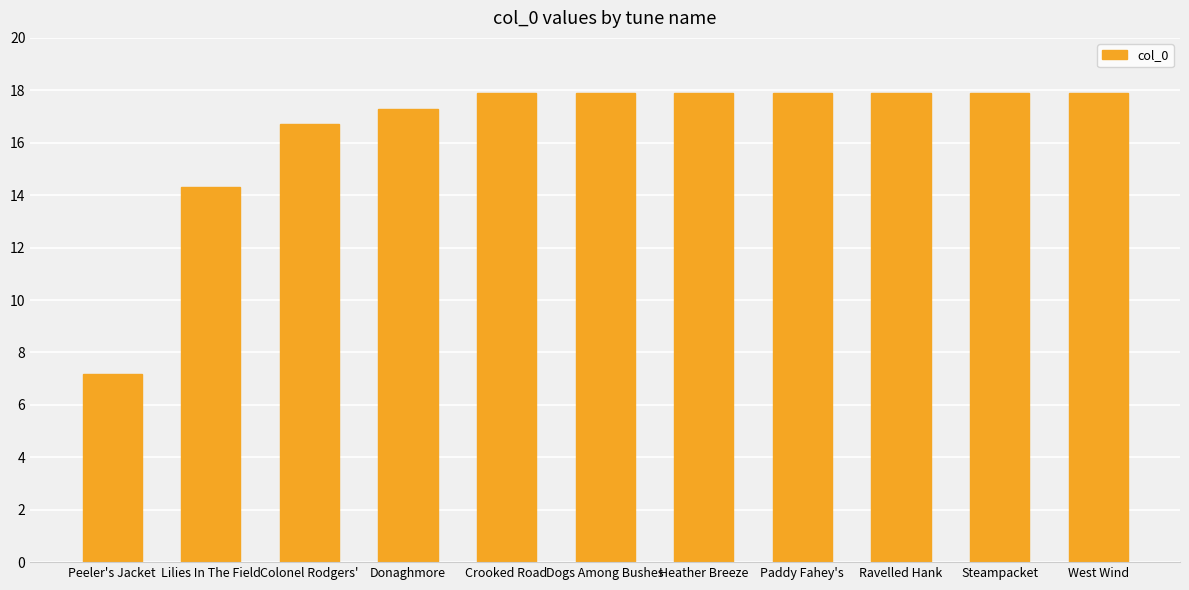

Reading left to right, transcribe all the data shown in this chart.

7.2	14.3	16.7	17.3	17.9	17.9	17.9	17.9	17.9	17.9	17.9